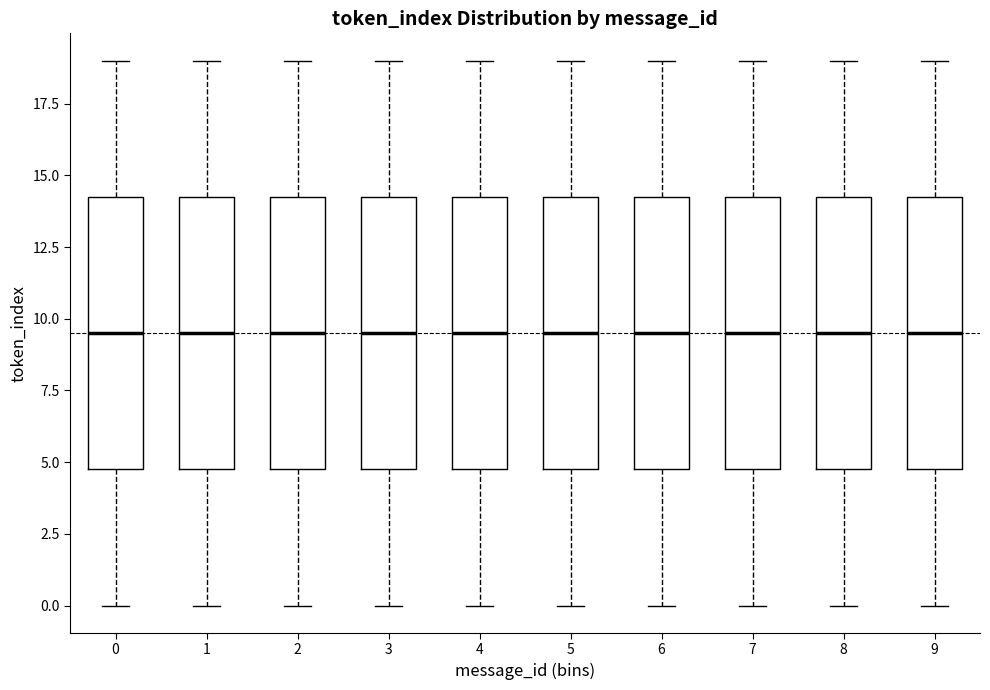

Reading left to right, read every box against the y-axis: the position of its median line, the range the box covers, and the ends of its whiskers. The values are not printed on the chart, so give them approximately, as read against the axis.

0: median 9.5, box 5.0 to 14.5, whiskers 0.0 to 19.0
1: median 9.5, box 5.0 to 14.5, whiskers 0.0 to 19.0
2: median 9.5, box 5.0 to 14.5, whiskers 0.0 to 19.0
3: median 9.5, box 5.0 to 14.5, whiskers 0.0 to 19.0
4: median 9.5, box 5.0 to 14.5, whiskers 0.0 to 19.0
5: median 9.5, box 5.0 to 14.5, whiskers 0.0 to 19.0
6: median 9.5, box 5.0 to 14.5, whiskers 0.0 to 19.0
7: median 9.5, box 5.0 to 14.5, whiskers 0.0 to 19.0
8: median 9.5, box 5.0 to 14.5, whiskers 0.0 to 19.0
9: median 9.5, box 5.0 to 14.5, whiskers 0.0 to 19.0